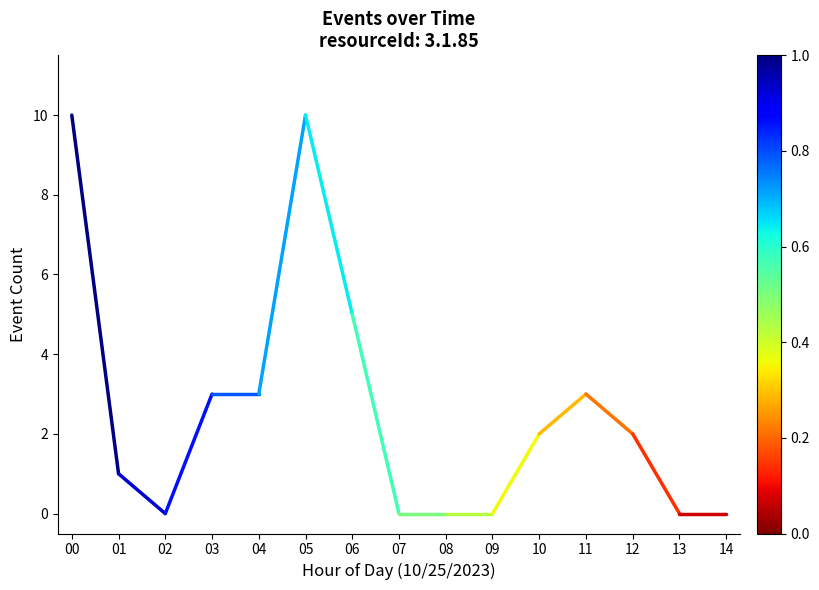

What is the smallest value displayed?

1